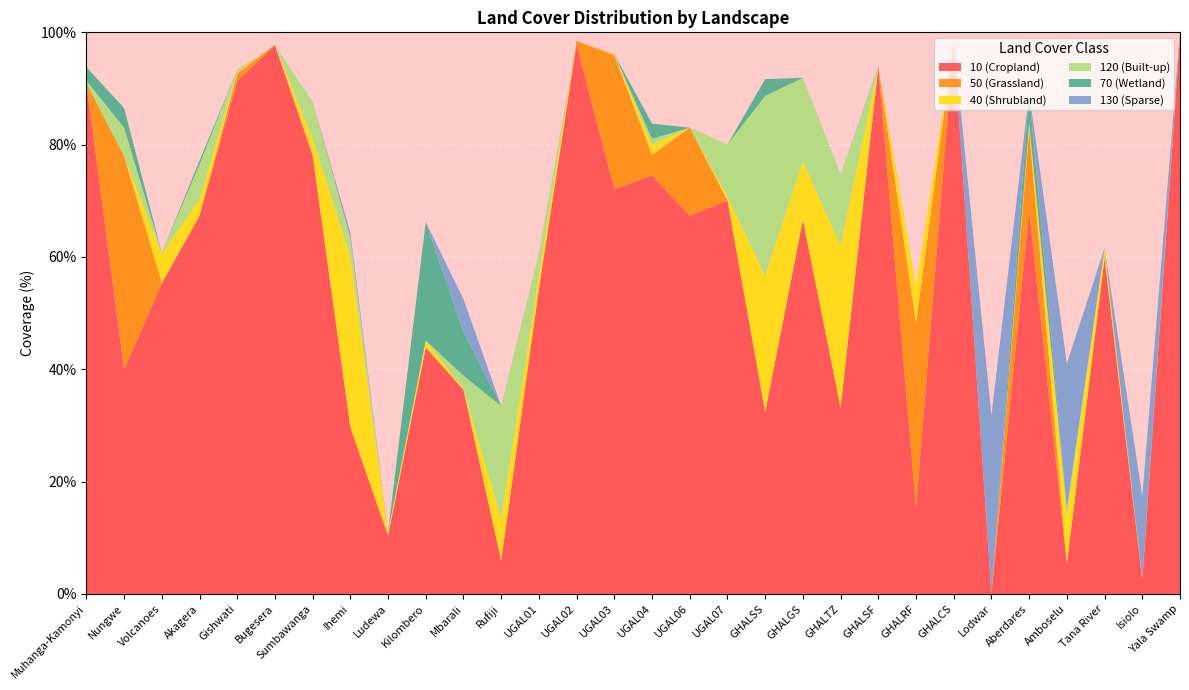

Reading left to right, list all the values displayed in this chart.

10 (Cropland): 90.9	40.0	55.2	67.4	91.3	97.8	77.9	29.7	10.4	43.9	36.3	5.9	54.3	97.8	72.1	74.5	67.3	70.1	32.4	66.6	33.1	93.9	15.2	98.5	0.0	68.3	5.4	59.8	2.5	99.6
50 (Grassland): 0.0	38.0	0.2	0.0	1.4	0.0	0.4	0.0	0.0	0.0	0.0	0.0	0.0	0.7	23.9	3.7	15.7	0.0	0.0	0.0	0.0	0.0	32.9	0.0	0.0	14.3	0.0	0.0	0.0	0.0
40 (Shrubland): 0.0	0.0	5.1	2.9	0.2	0.0	2.7	30.3	0.5	1.3	0.2	7.5	2.4	0.0	0.2	1.8	0.0	0.7	24.3	10.4	28.8	0.0	6.7	0.0	0.0	1.3	8.5	1.8	0.2	0.3
120 (Built-up): 0.5	5.1	0.2	6.2	0.5	0.0	6.6	3.4	0.2	0.0	2.4	20.0	4.0	0.0	0.0	1.1	0.0	9.3	32.0	14.9	12.8	0.0	0.0	0.0	0.0	0.0	1.3	0.0	0.0	0.0
70 (Wetland): 2.4	3.5	0.0	0.7	0.0	0.0	0.0	0.0	0.0	21.1	7.8	0.0	0.0	0.0	0.0	2.7	0.0	0.0	3.0	0.0	0.0	0.0	0.0	0.0	0.0	5.4	0.0	0.0	0.0	0.1
130 (Sparse): 0.0	0.0	0.0	0.0	0.0	0.0	0.0	0.9	0.0	0.0	5.9	0.0	0.0	0.0	0.0	0.0	0.0	0.0	0.0	0.0	0.0	0.2	0.0	0.0	31.7	0.0	25.8	0.0	14.7	0.0